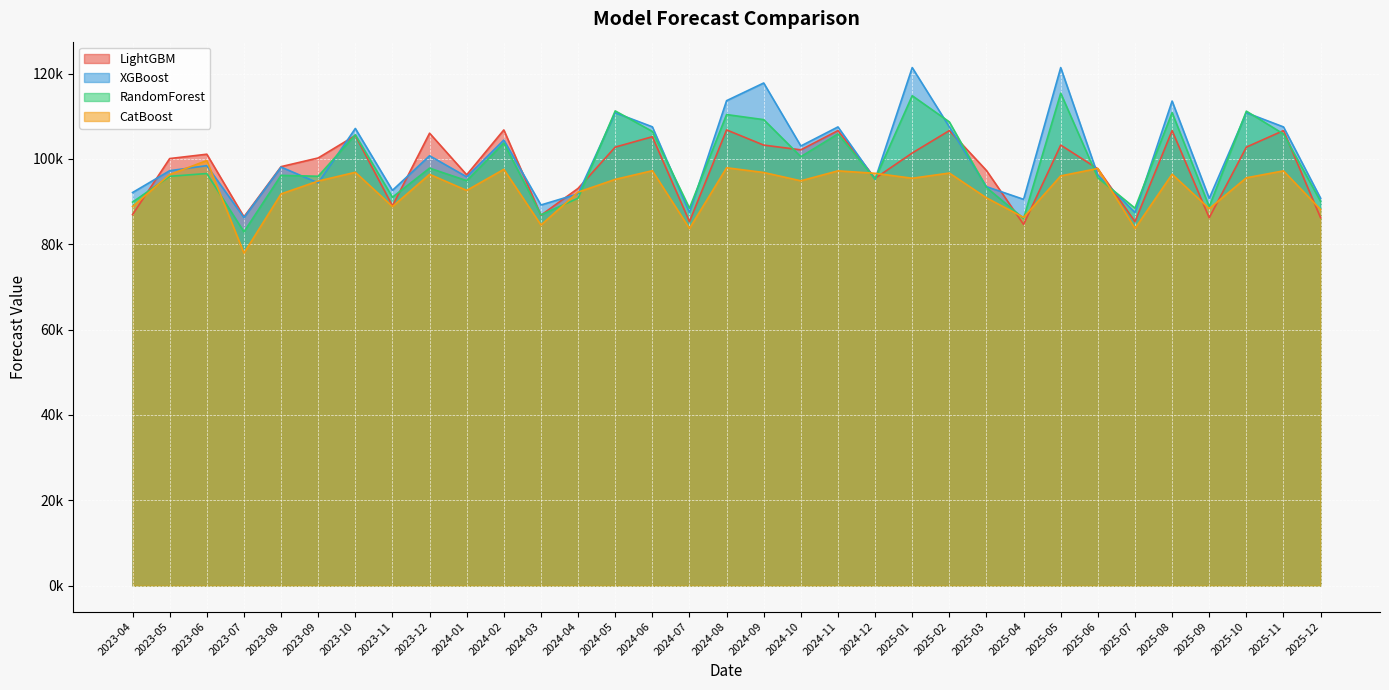

At which label does XGBoost reach its peak?

2025-05